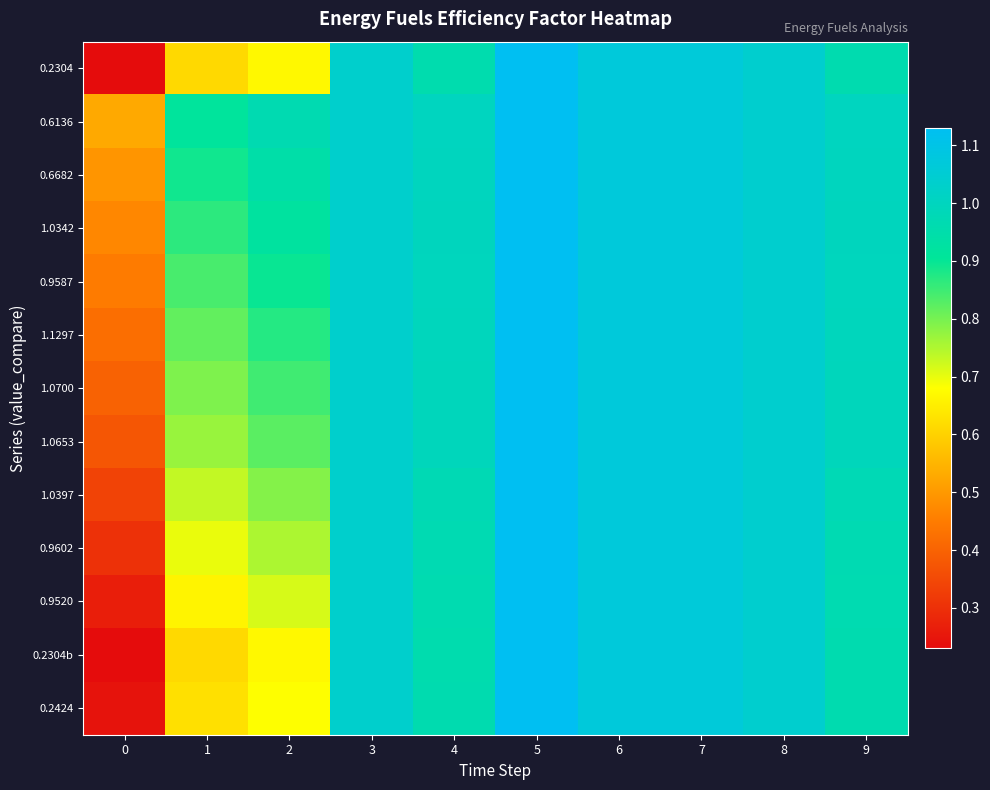

Reading left to right, list all the values displayed in this chart.

0.2304: 0=0.2	1=0.6	2=0.7	3=1.0	4=1.0	5=1.1	6=1.1	7=1.1	8=1.0	9=1.0
0.6136: 0=0.5	1=0.9	2=1.0	3=1.0	4=1.0	5=1.1	6=1.1	7=1.1	8=1.0	9=1.0
0.6682: 0=0.5	1=0.9	2=0.9	3=1.0	4=1.0	5=1.1	6=1.1	7=1.1	8=1.0	9=1.0
1.0342: 0=0.5	1=0.9	2=0.9	3=1.0	4=1.0	5=1.1	6=1.1	7=1.1	8=1.0	9=1.0
0.9587: 0=0.4	1=0.8	2=0.9	3=1.0	4=1.0	5=1.1	6=1.1	7=1.1	8=1.0	9=1.0
1.1297: 0=0.4	1=0.8	2=0.9	3=1.0	4=1.0	5=1.1	6=1.1	7=1.1	8=1.0	9=1.0
1.0700: 0=0.4	1=0.8	2=0.8	3=1.0	4=1.0	5=1.1	6=1.1	7=1.1	8=1.0	9=1.0
1.0653: 0=0.4	1=0.8	2=0.8	3=1.0	4=1.0	5=1.1	6=1.1	7=1.1	8=1.0	9=1.0
1.0397: 0=0.3	1=0.7	2=0.8	3=1.0	4=1.0	5=1.1	6=1.1	7=1.1	8=1.0	9=1.0
0.9602: 0=0.3	1=0.7	2=0.8	3=1.0	4=1.0	5=1.1	6=1.1	7=1.1	8=1.0	9=1.0
0.9520: 0=0.3	1=0.7	2=0.7	3=1.0	4=1.0	5=1.1	6=1.1	7=1.1	8=1.0	9=1.0
0.2304b: 0=0.2	1=0.6	2=0.7	3=1.0	4=1.0	5=1.1	6=1.1	7=1.1	8=1.0	9=1.0
0.2424: 0=0.2	1=0.6	2=0.7	3=1.0	4=1.0	5=1.1	6=1.1	7=1.1	8=1.0	9=1.0